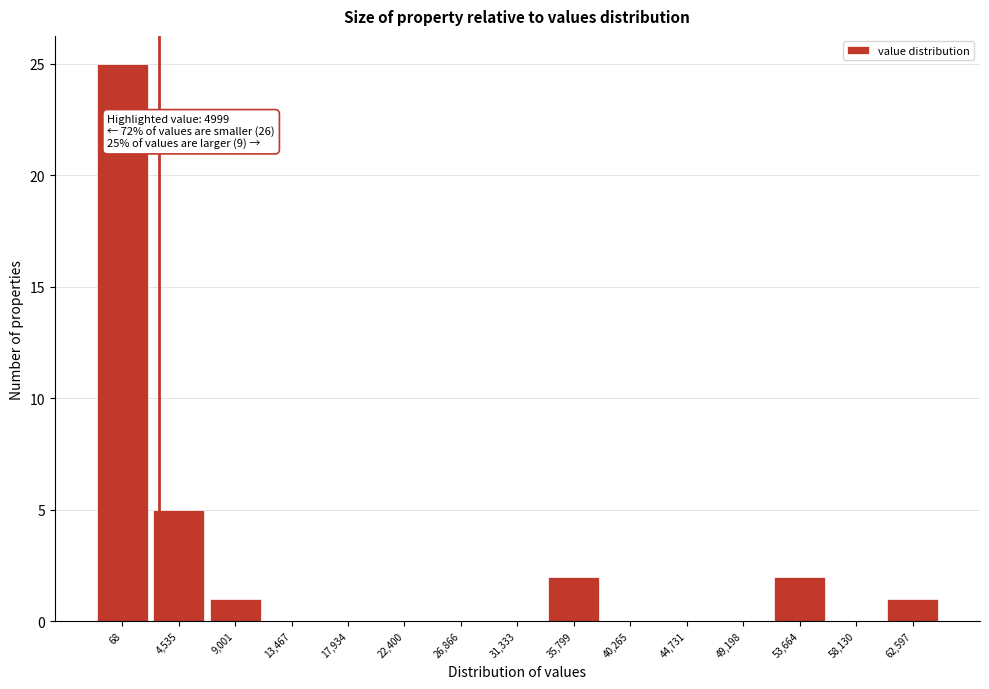

Reading right to left, what are all the values shown in this chart?

62,597=1	58,130=0	53,664=2	49,198=0	44,731=0	40,265=0	35,799=2	31,333=0	26,866=0	22,400=0	17,934=0	13,467=0	9,001=1	4,535=5	68=25